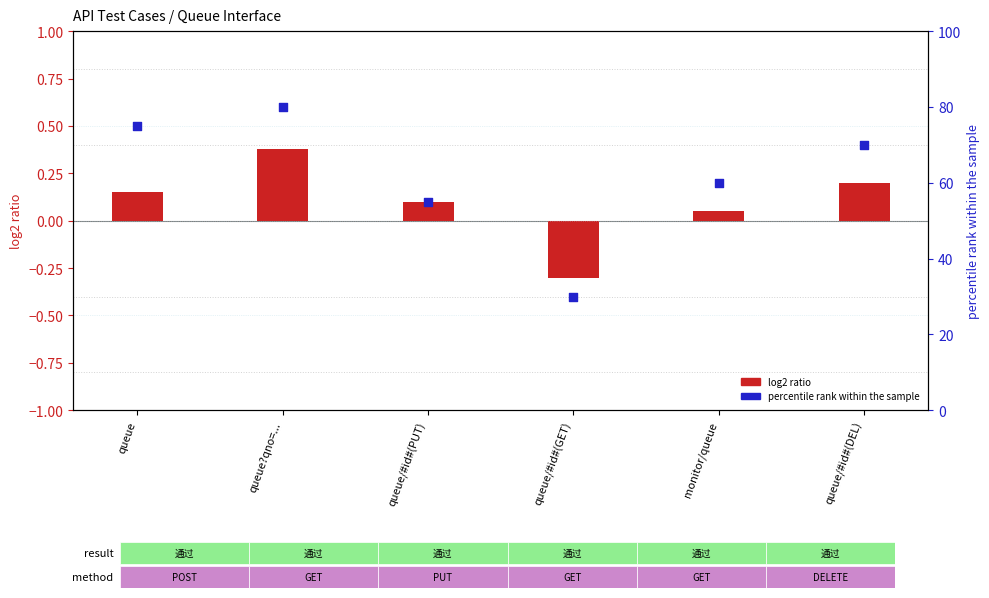

At how many categories does at least one series exceed 53?

5